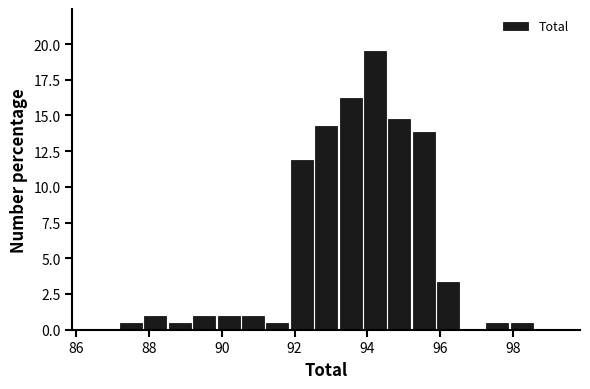

Read against the x-axis, roughly where is the centre of the tallest bar?

94.2